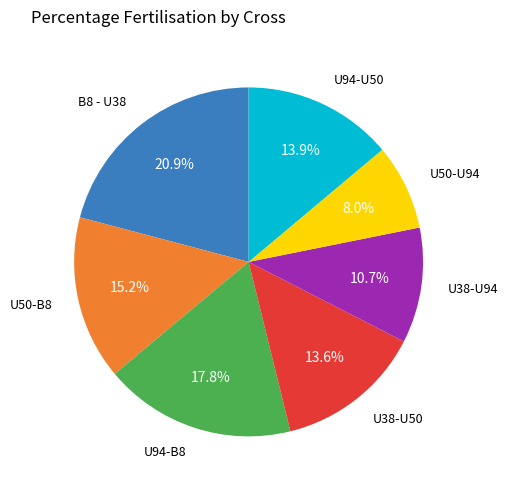

Is there a majority slice in this chart?

No